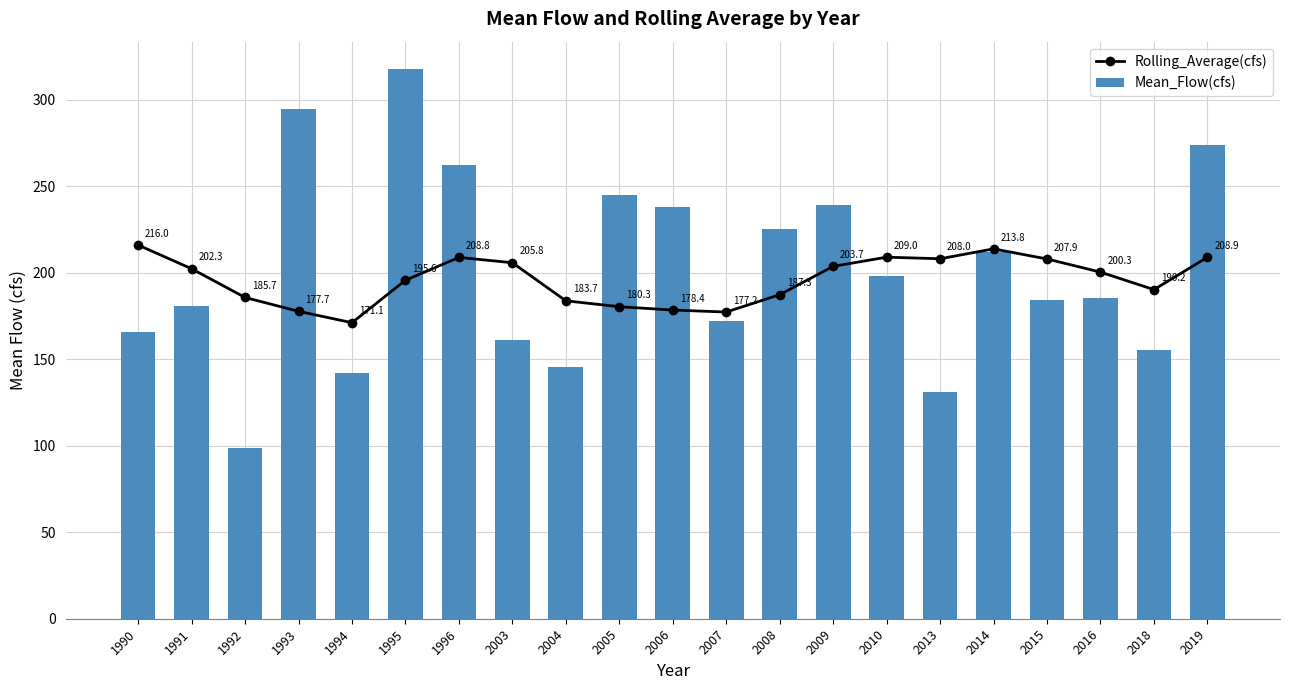

Where is Mean_Flow(cfs) nearest to the value 208?

2014